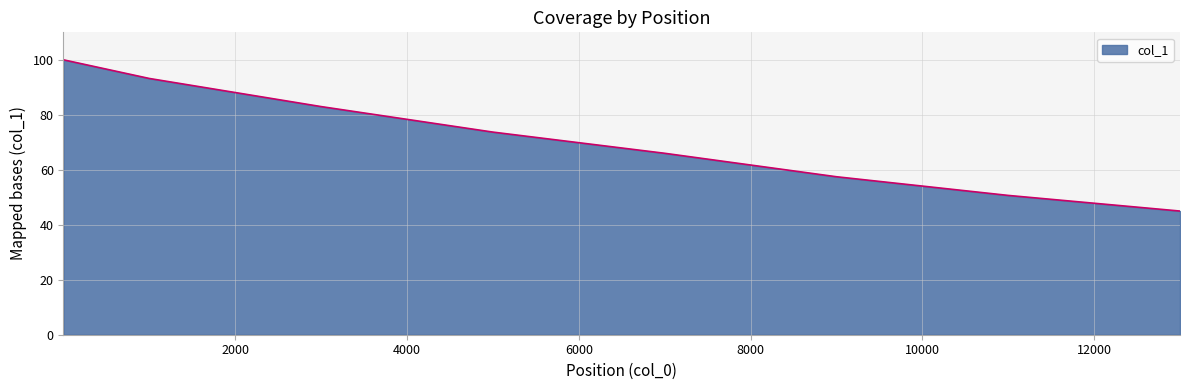

What is the average value?

71.1